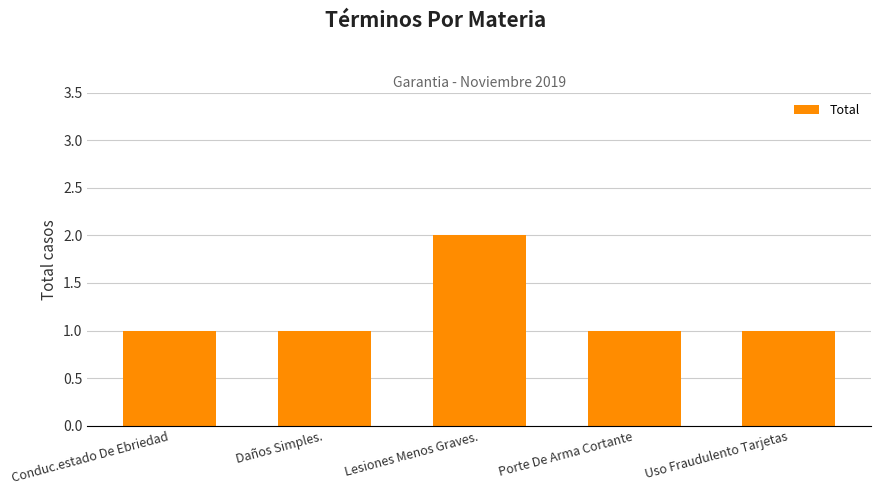

At which category does the chart reach its peak across all series?

Lesiones Menos Graves.